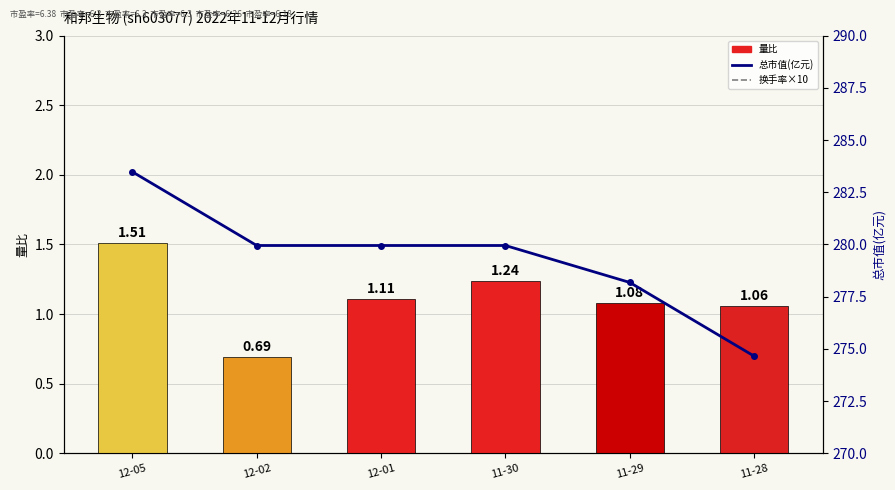

What is the total value across all series at 12-02?

287.5